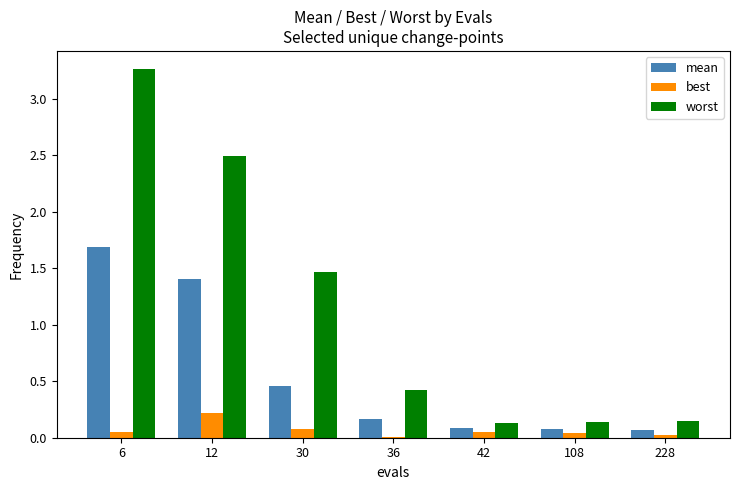

How many data points does each series have?

7